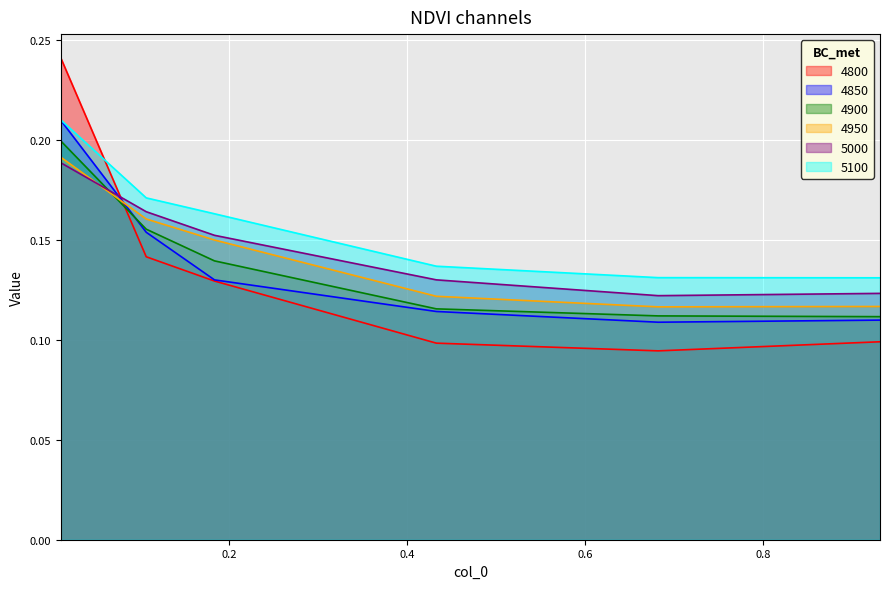

What are all the series names shown in the legend?

4800, 4850, 4900, 4950, 5000, 5100